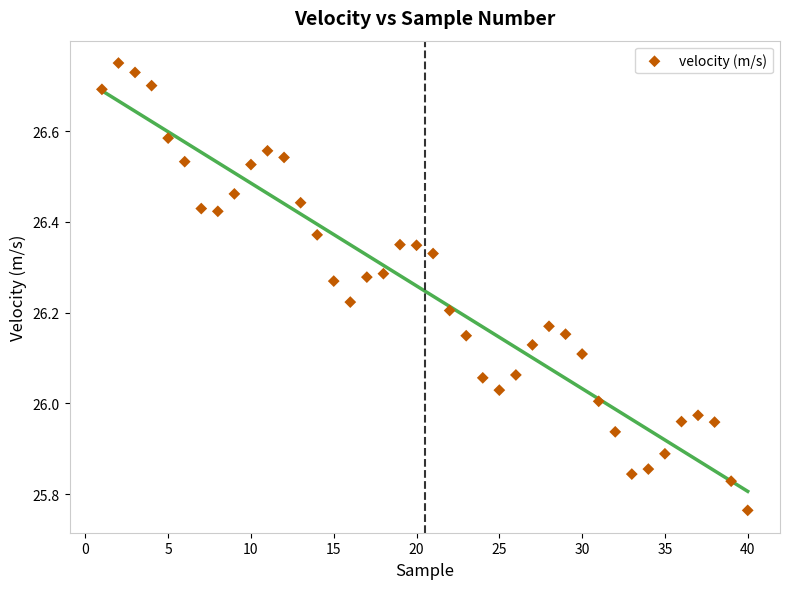

What is the range of X values (max minus min)?

39.0